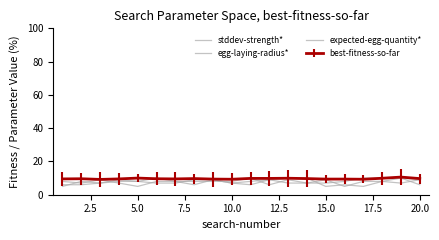

How many lines are shown in the chart?

4